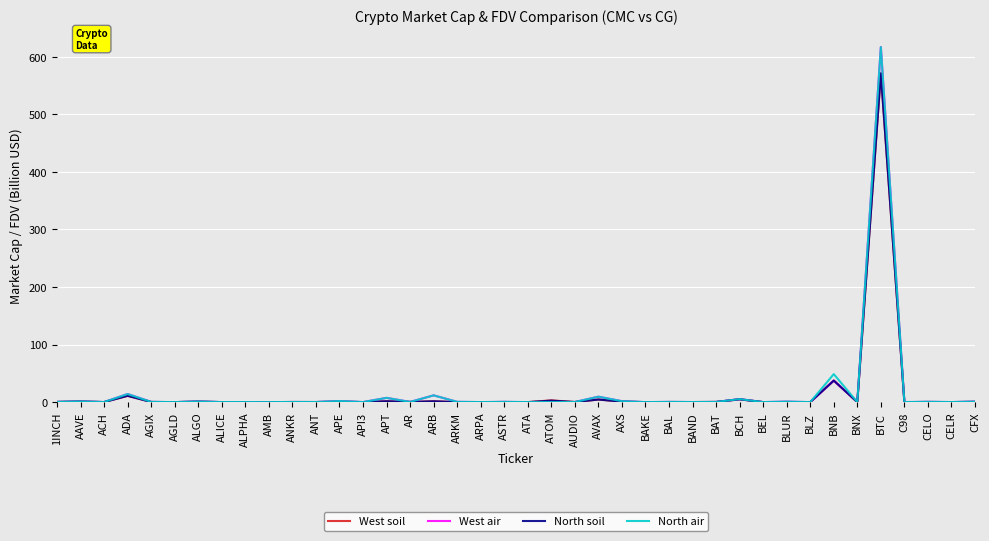

At which label is North soil closest to 285?

BNB